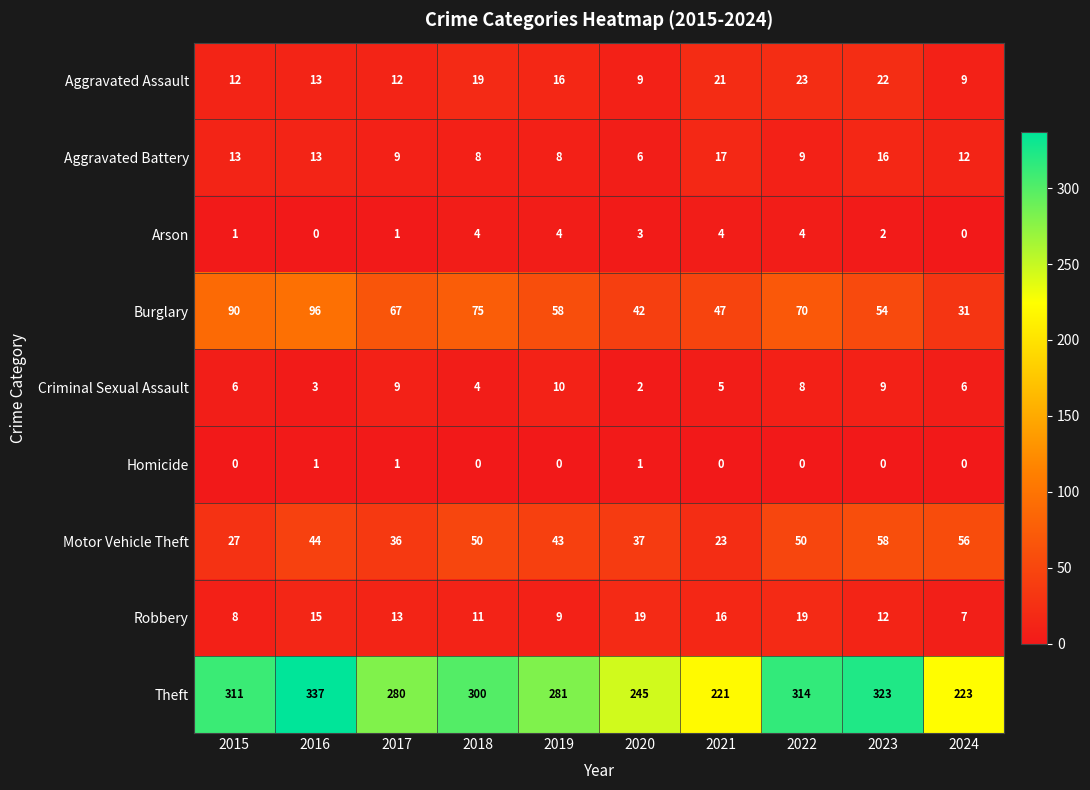

List the series in order of their peak value, lowest first.

Homicide, Arson, Criminal Sexual Assault, Aggravated Battery, Robbery, Aggravated Assault, Motor Vehicle Theft, Burglary, Theft